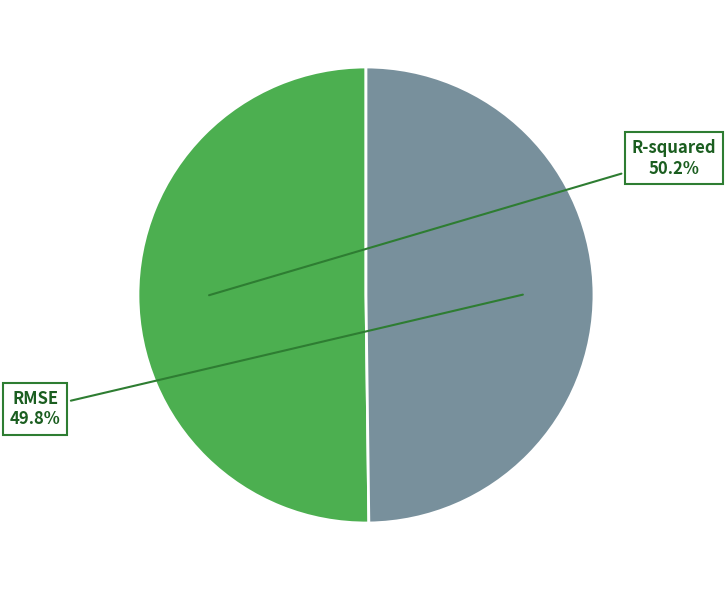

Does any single category account for the majority?

Yes